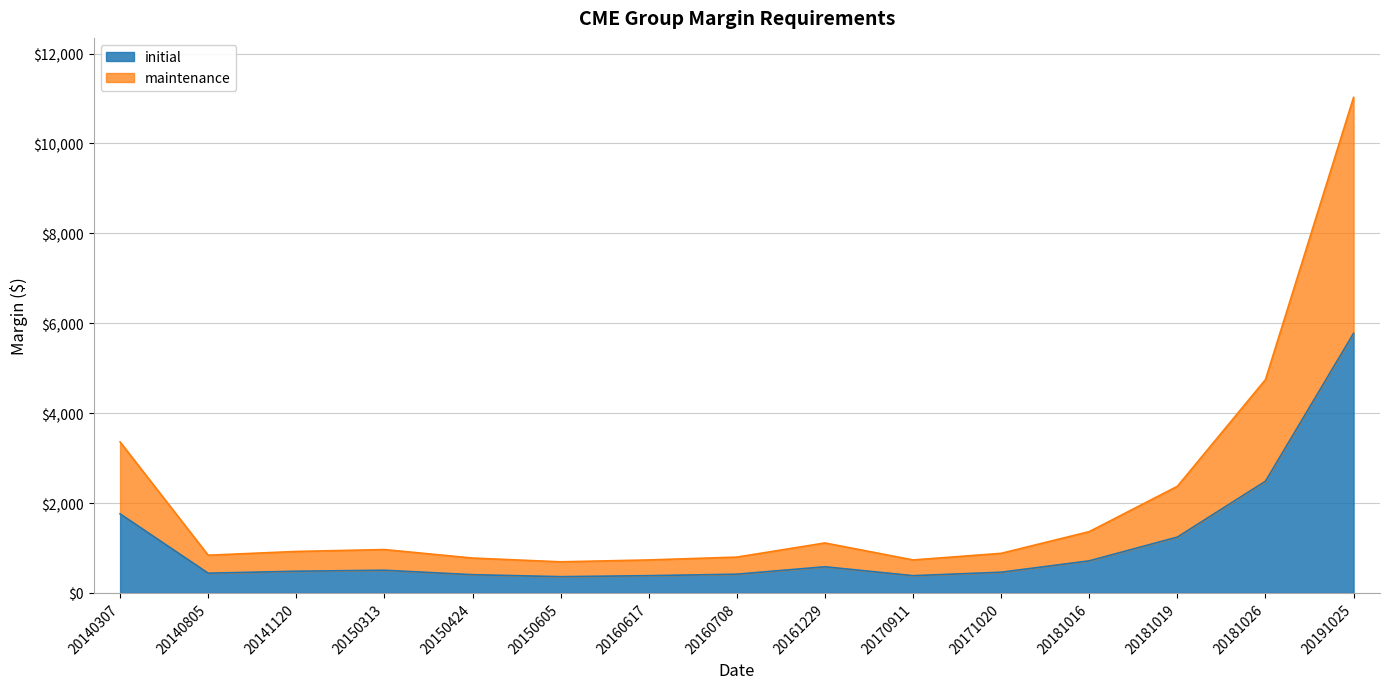

The value of maintenance at 20161229 is 1113. True or false?

True